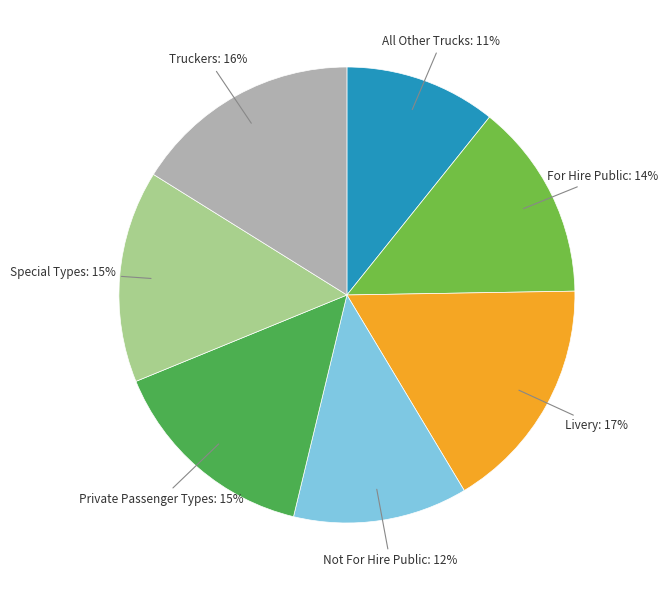

What is the ratio of the value at Special Types to the value at Private Passenger Types?

1.0